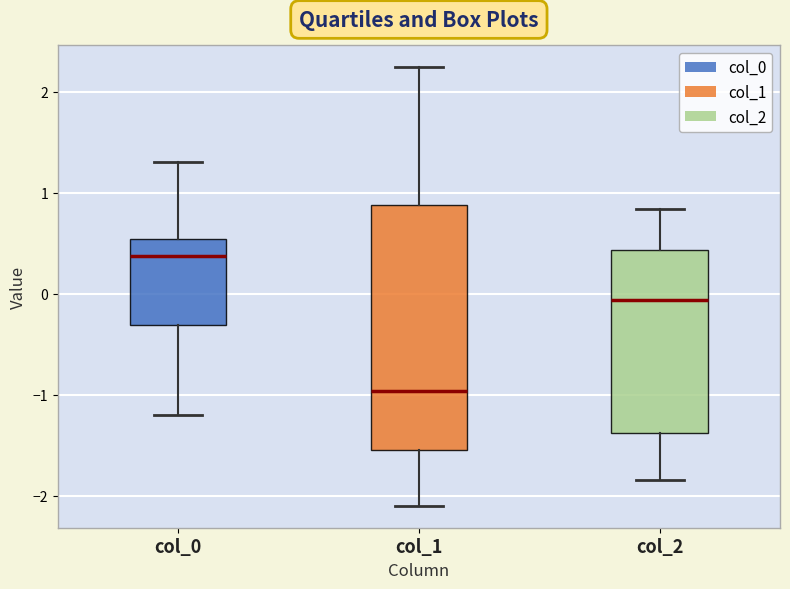

Reading left to right, transcribe this box plot: for each box, give where its median line is, the range the box spans, and where its two whiskers end, as read against the y-axis. The values are not printed on the chart, so give them approximately, as read against the axis.

col_0: median 0.4, box -0.3 to 0.5, whiskers -1.2 to 1.3
col_1: median -1.0, box -1.5 to 0.9, whiskers -2.1 to 2.2
col_2: median -0.1, box -1.4 to 0.4, whiskers -1.8 to 0.8